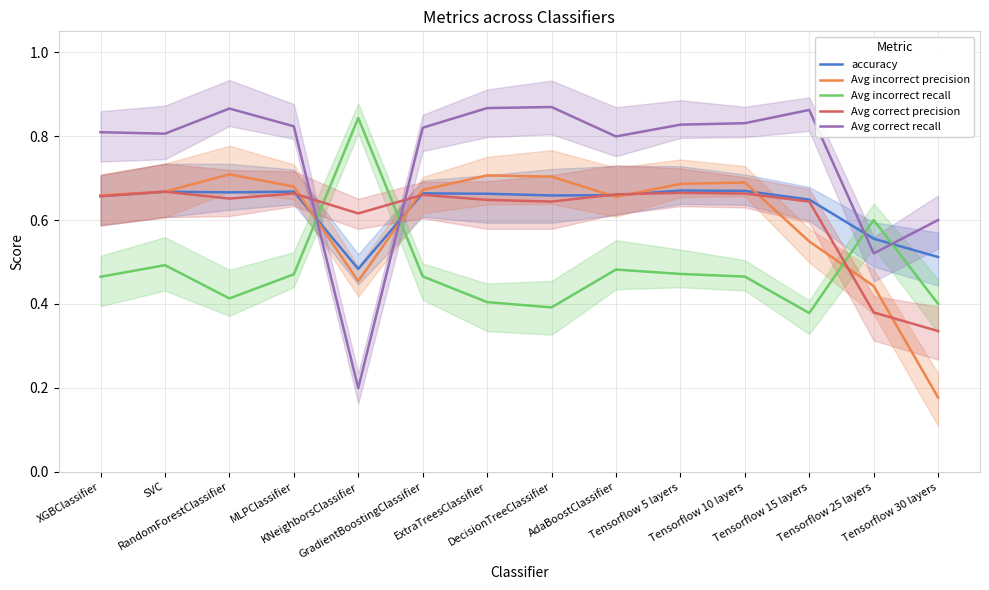

Which category has the highest value across all series?

DecisionTreeClassifier